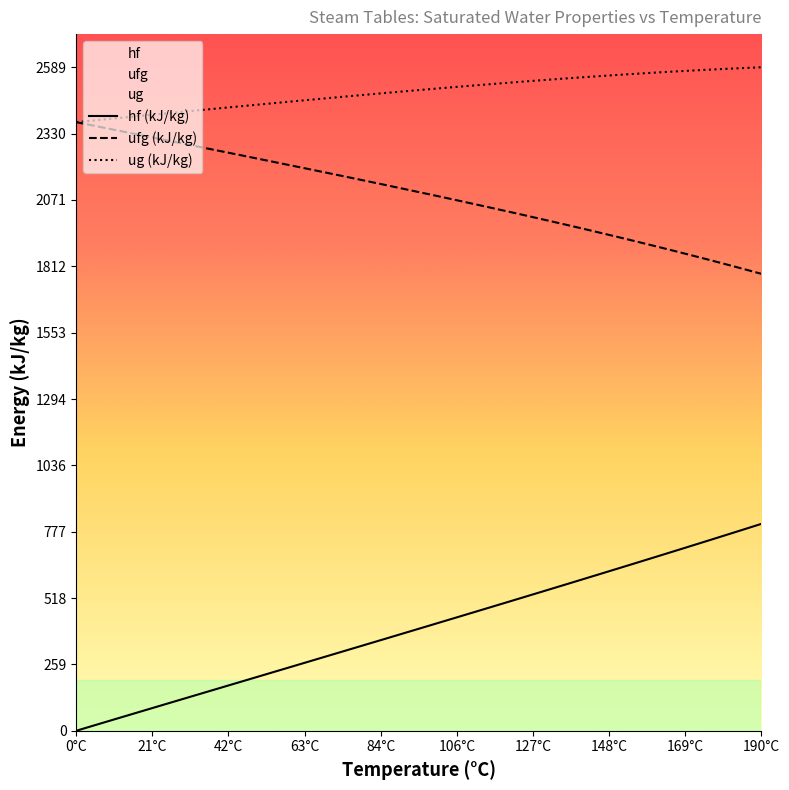

What is the value of the ug point at the 2nd from the left?

2381.8